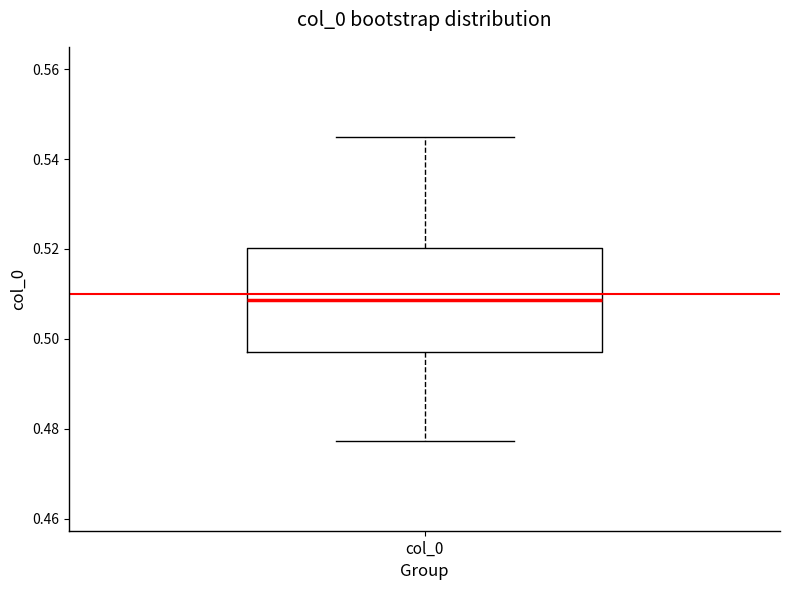

Where is the upper edge of the box for col_0 on the y-axis? The values are not printed on the chart, so give them approximately, as read against the axis.

0.520